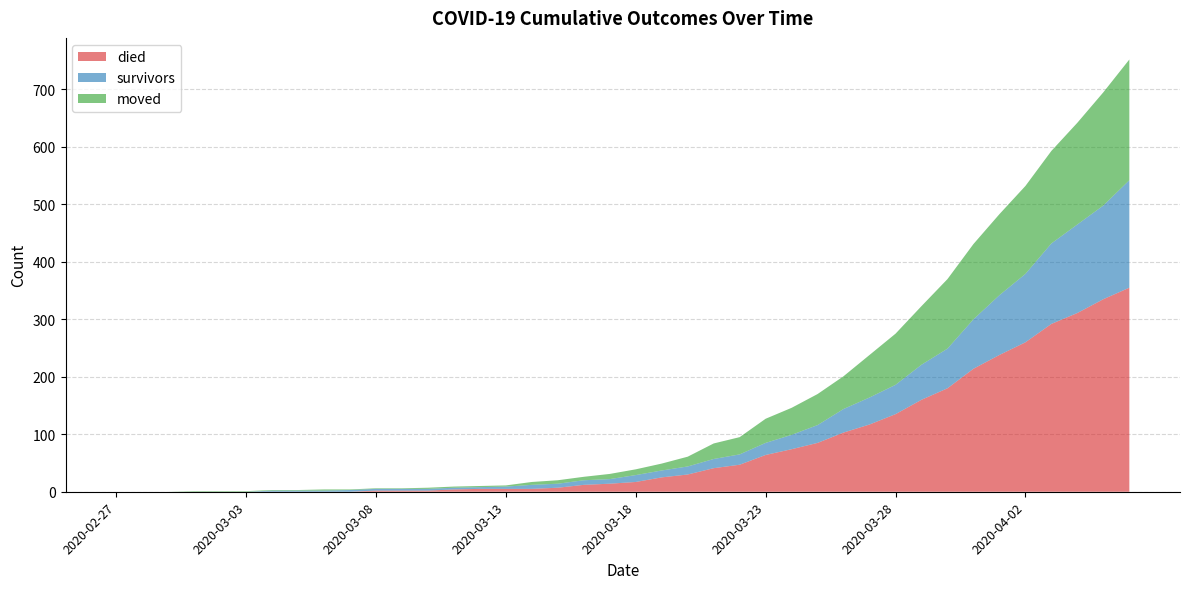

Reading left to right, what are all the values shown in this chart?

survivors: 0	0	0	0	0	0	2	2	2	3	3	3	3	3	3	4	7	7	8	8	12	12	14	16	18	21	25	31	41	47	51	61	69	86	104	119	140	154	163	187
died: 0	0	0	0	0	0	0	0	0	0	2	2	2	4	5	5	5	7	12	14	17	25	30	41	47	64	74	85	103	117	135	160	180	214	238	260	292	311	335	355
moved: 0	0	0	1	1	1	1	1	2	1	1	1	2	2	2	2	5	6	6	9	10	12	17	27	30	42	47	54	57	74	89	102	121	131	141	153	161	177	197	210